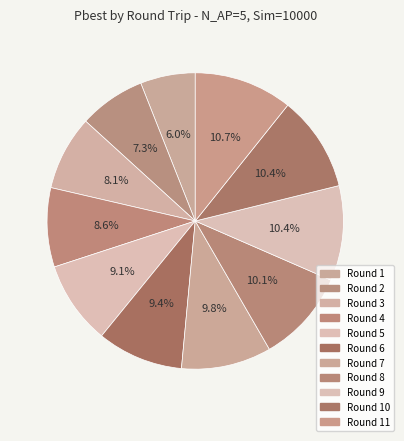

Is there a majority slice in this chart?

No